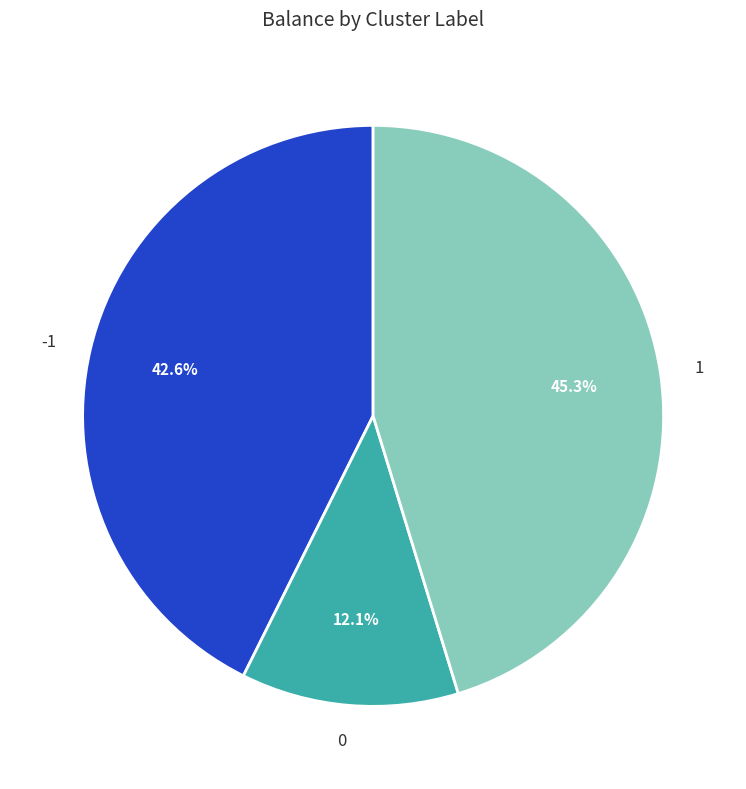

Does -1 represent more than half of the total?

No